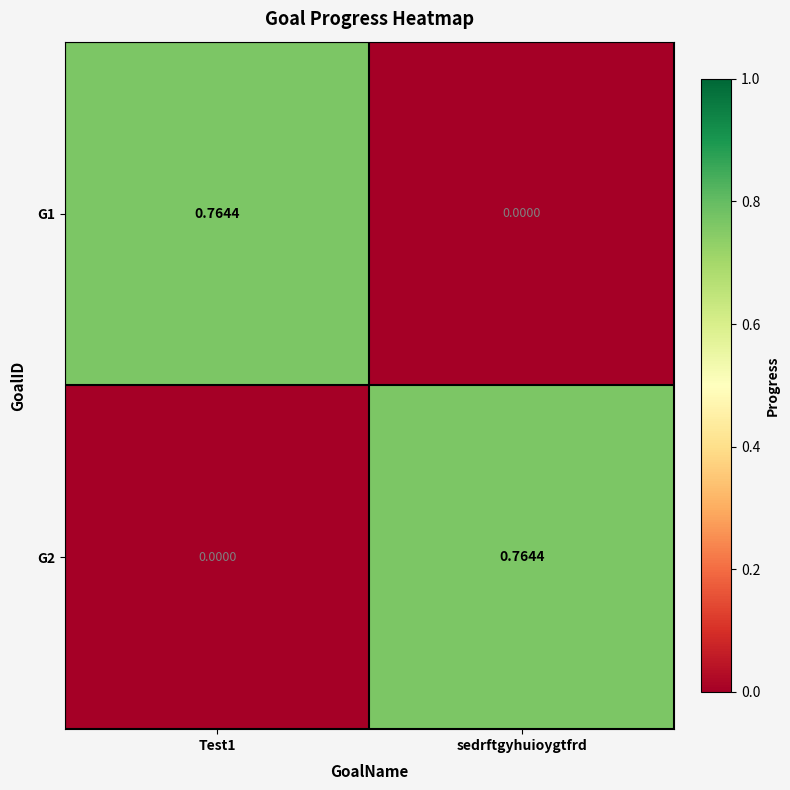

Is the value of G1 at Test1 greater than the value of G2 at Test1?

Yes